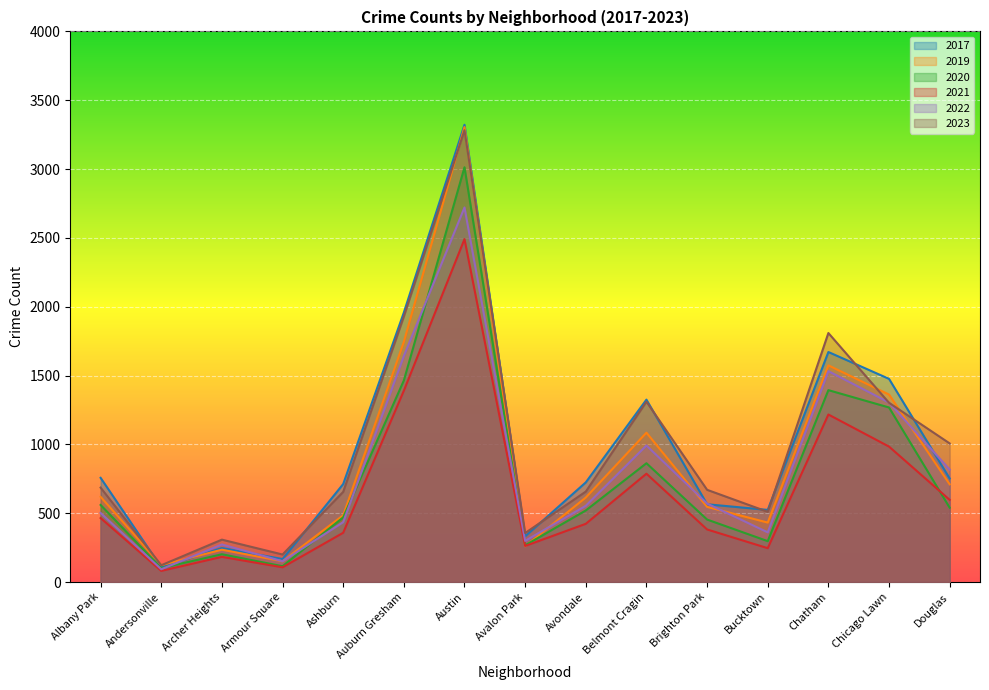

What is the greatest value displayed?

3322